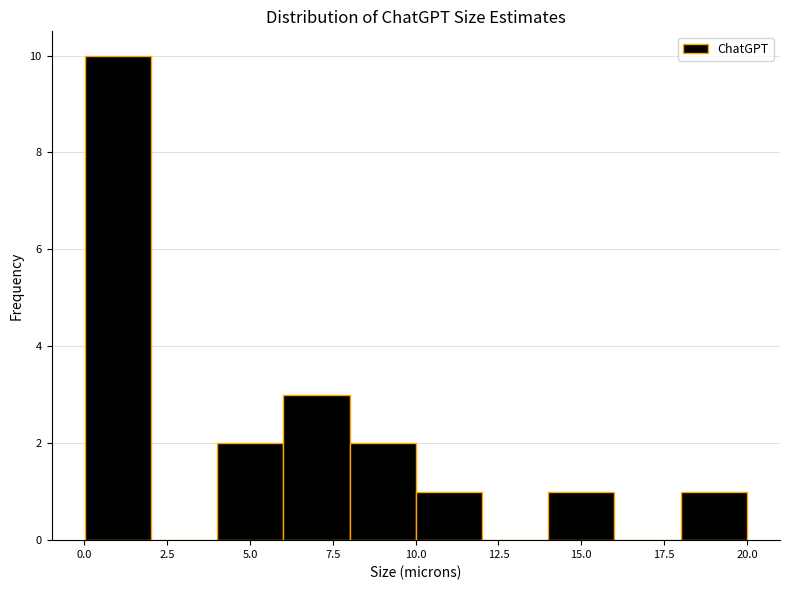

Read against the x-axis, roughly where is the centre of the tallest bar?

1.0